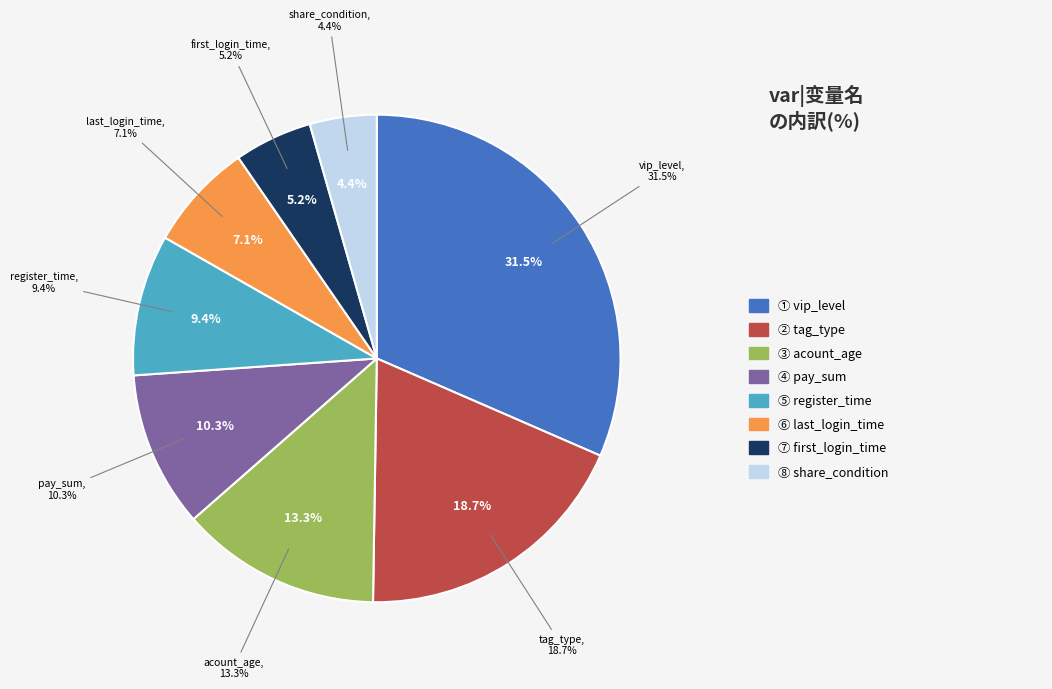

What percentage is the register_time slice, to the nearest percent?

9%